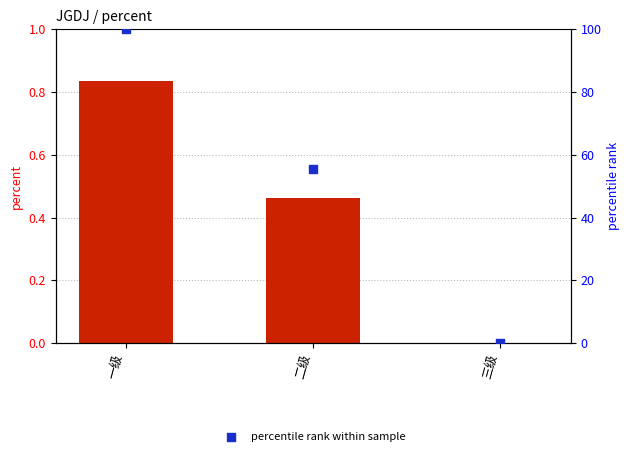

At how many categories does at least one series exceed 64?

1